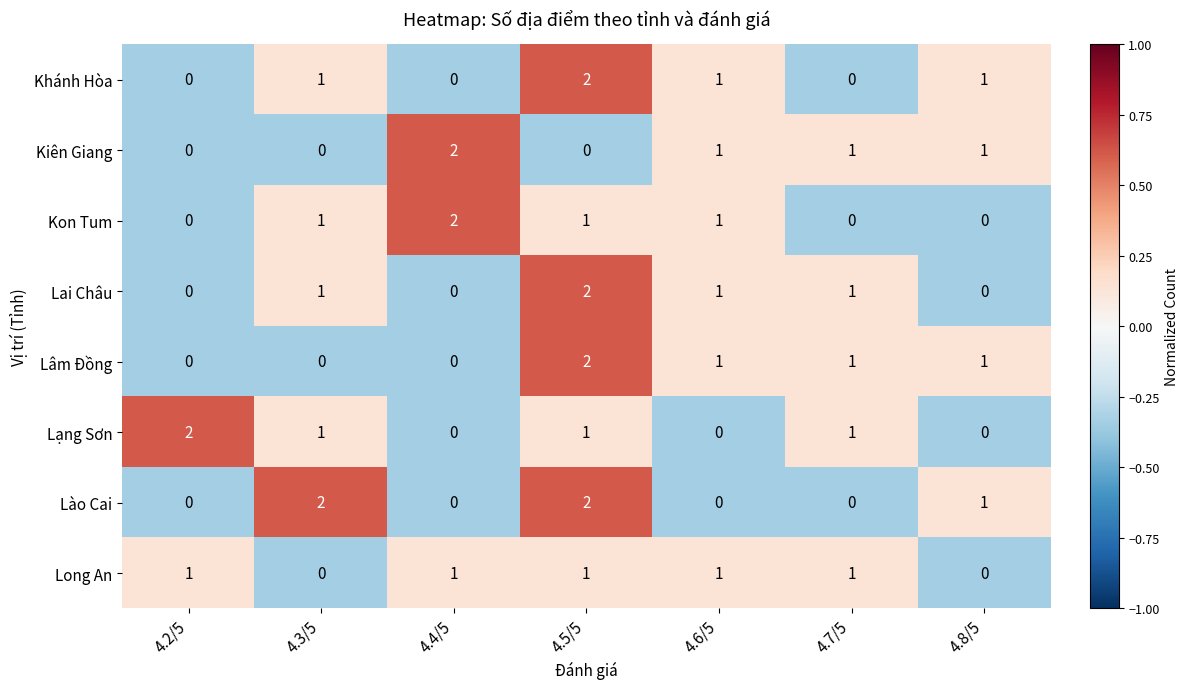

At which label does Lạng Sơn first exceed 1?

4.2/5